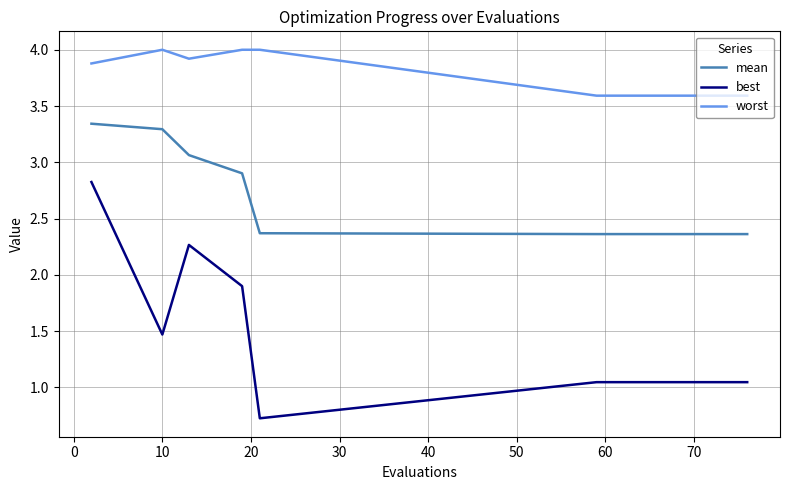

Which series has the largest range (max minus min)?

best